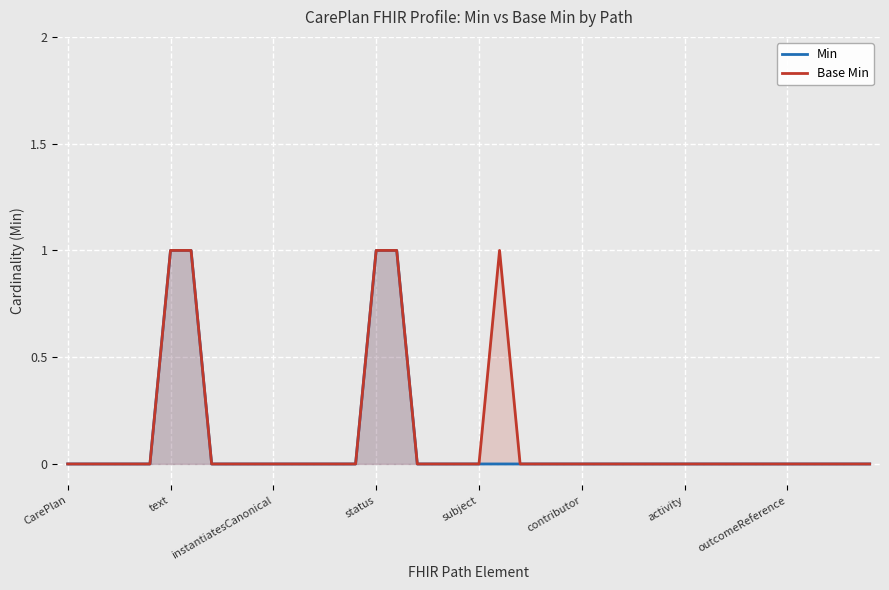

Which series changed the most between subject and 14?

Min